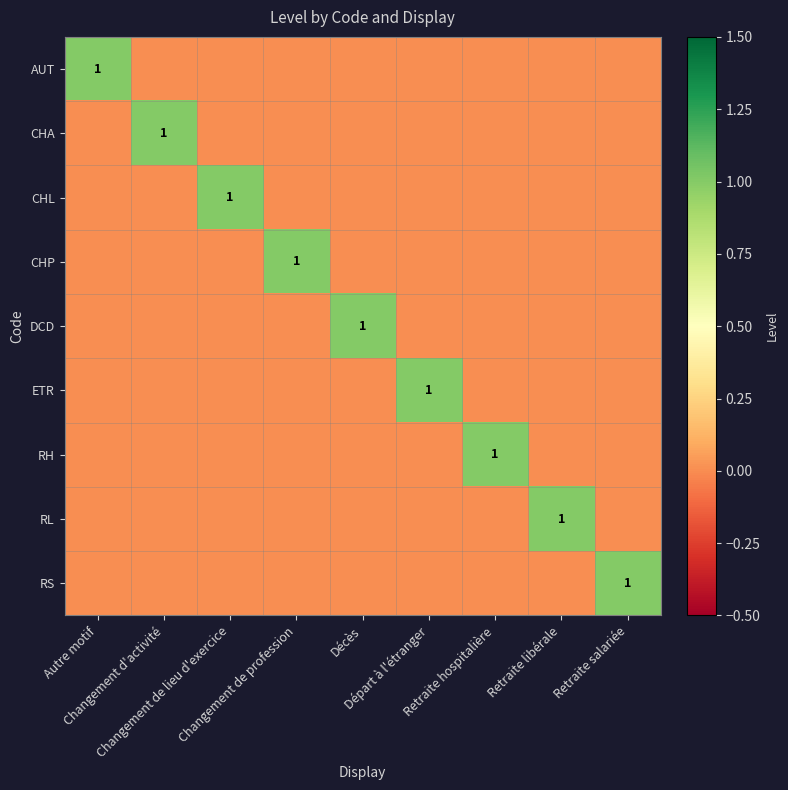

What is the greatest value displayed?

1